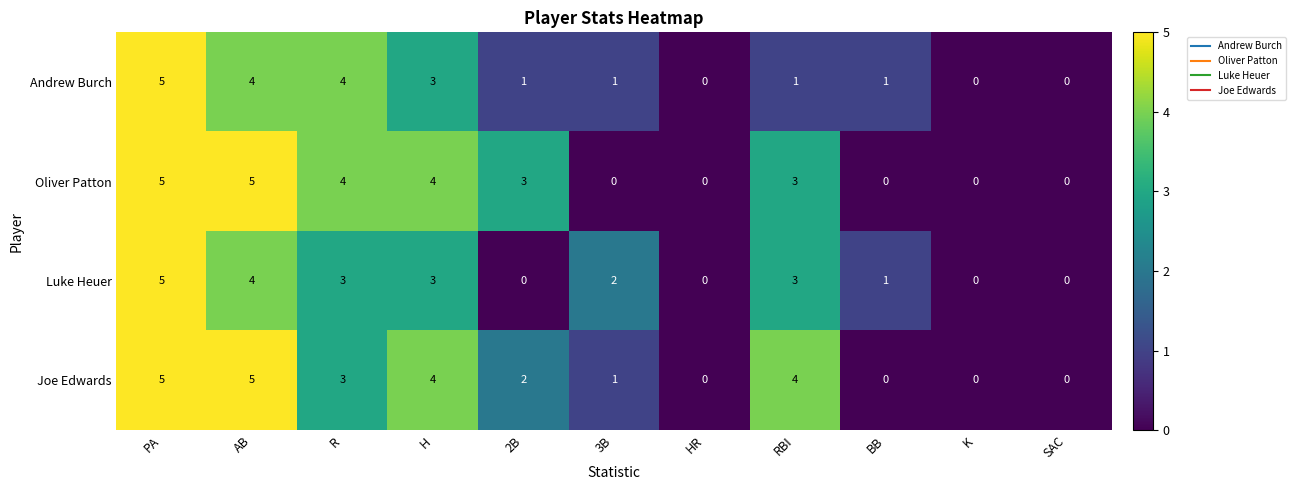

What is the maximum value for Luke Heuer?

5